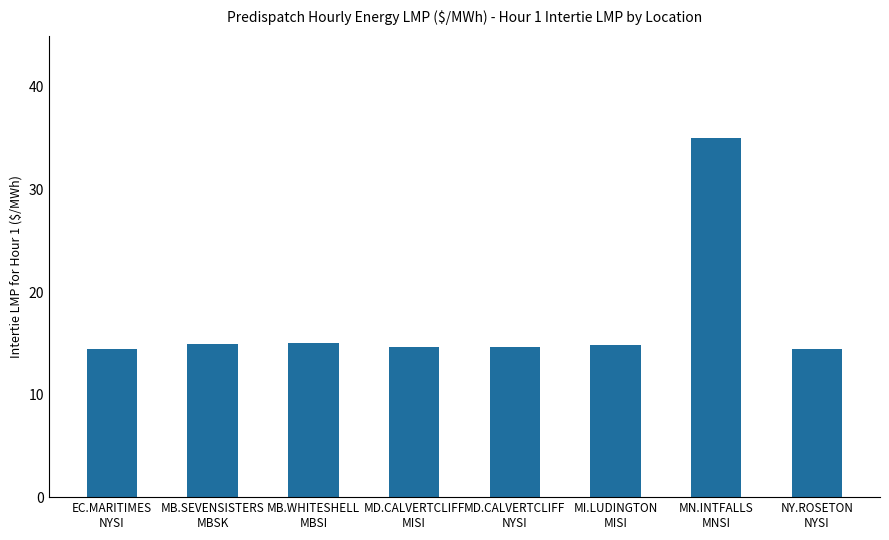

What is the sum of the values at MB.WHITESHELL
MBSI and MD.CALVERTCLIFF
NYSI?

29.7